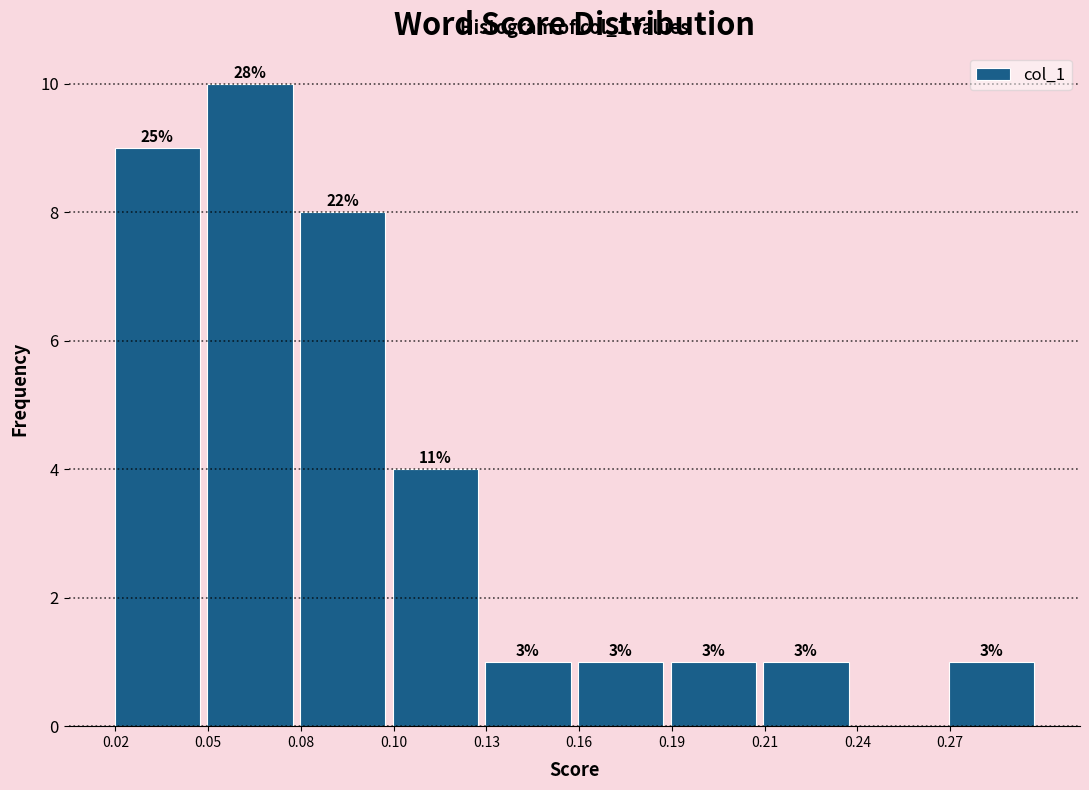

Are the bars horizontal?

No